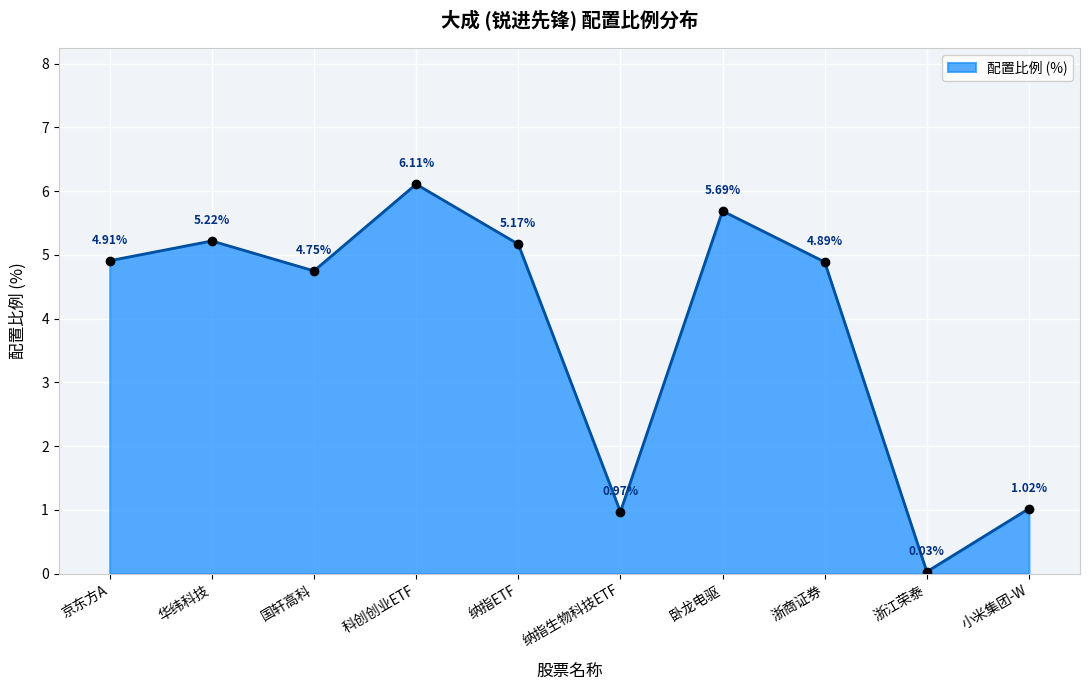

Where is the first local maximum?

华纬科技